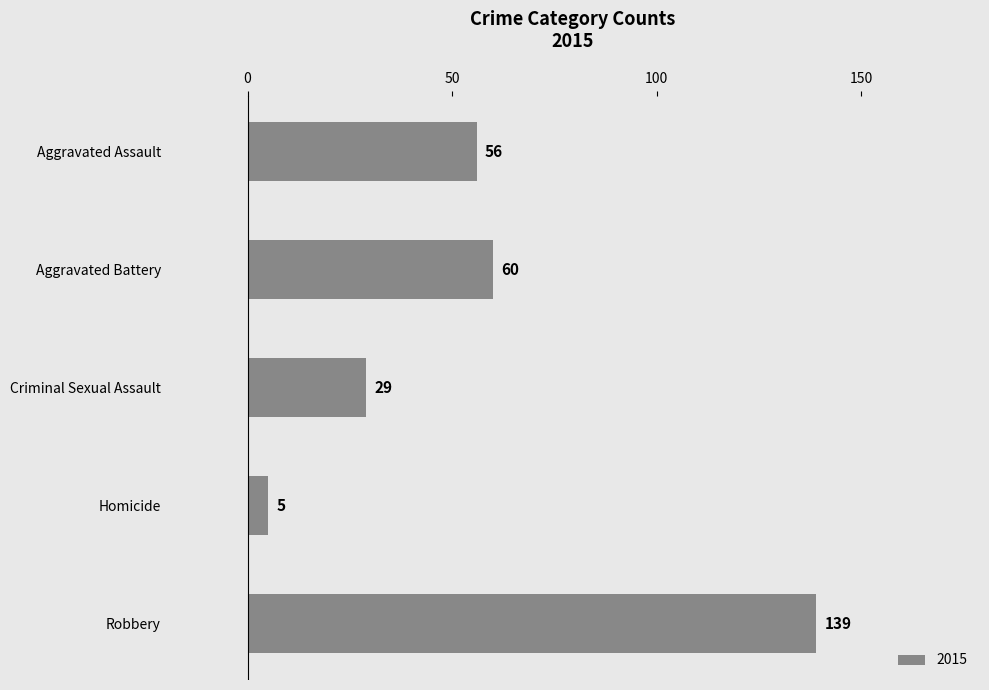

Rank the categories by value from lowest to highest.

Homicide, Criminal Sexual Assault, Aggravated Assault, Aggravated Battery, Robbery